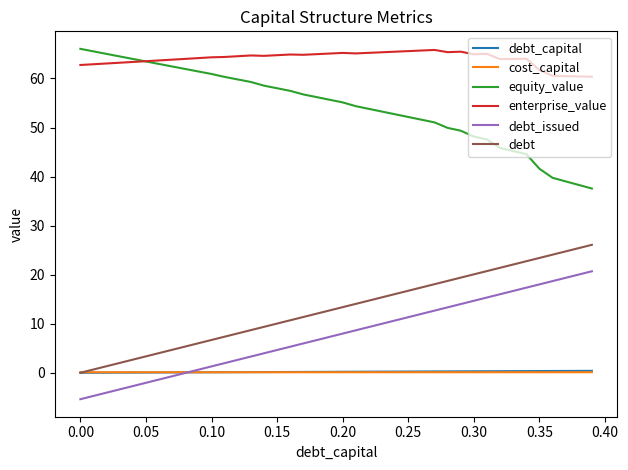

What is the smallest value displayed?

-5.4